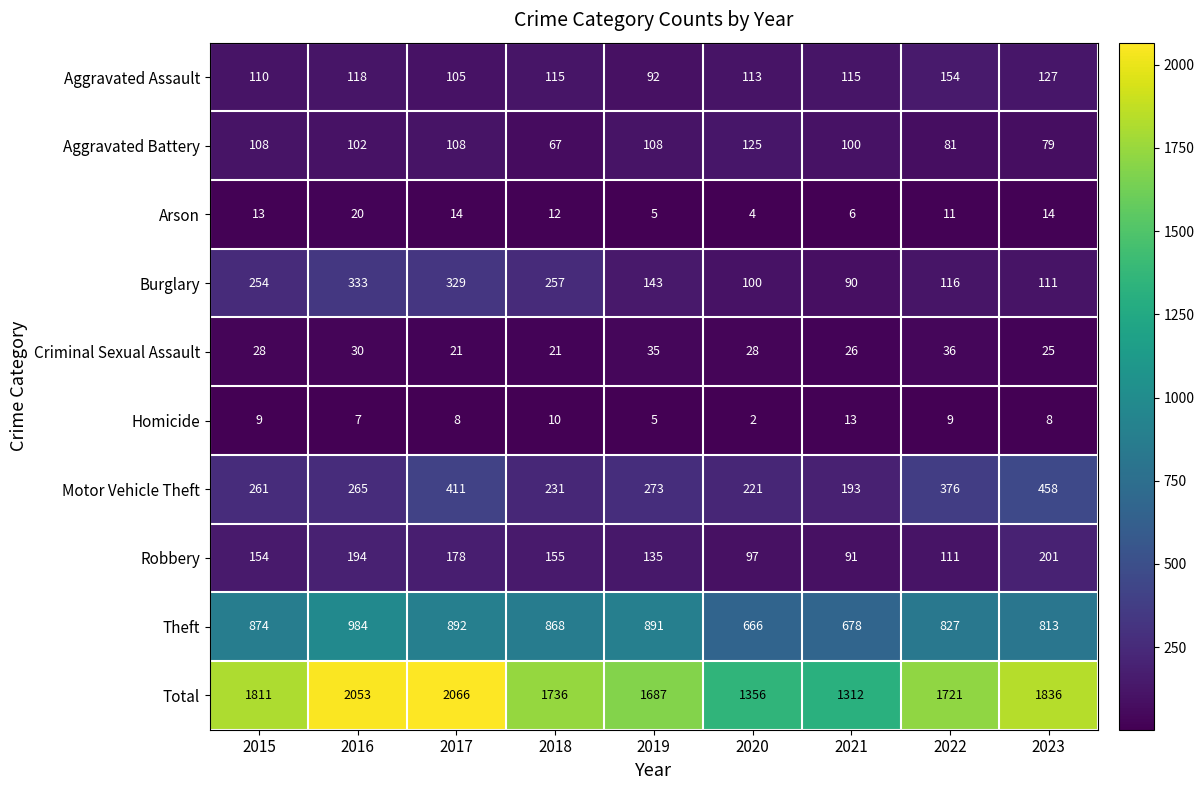

The value of Burglary at 2021 is 20. True or false?

False